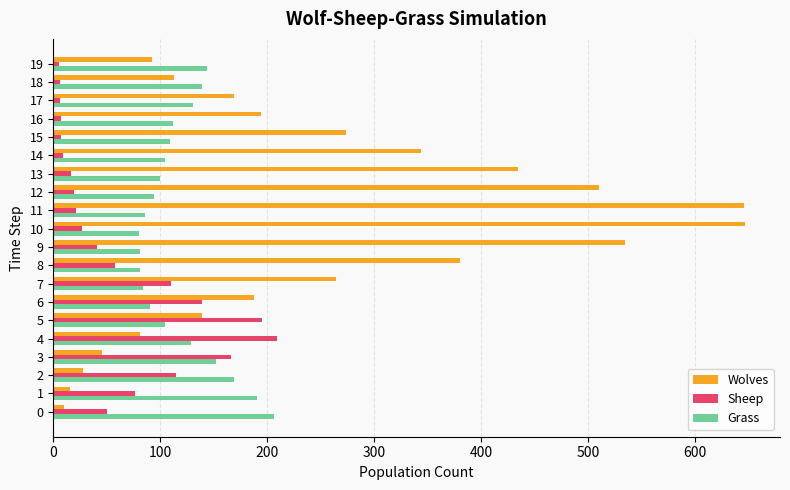

Read the Grass value at 16.

112